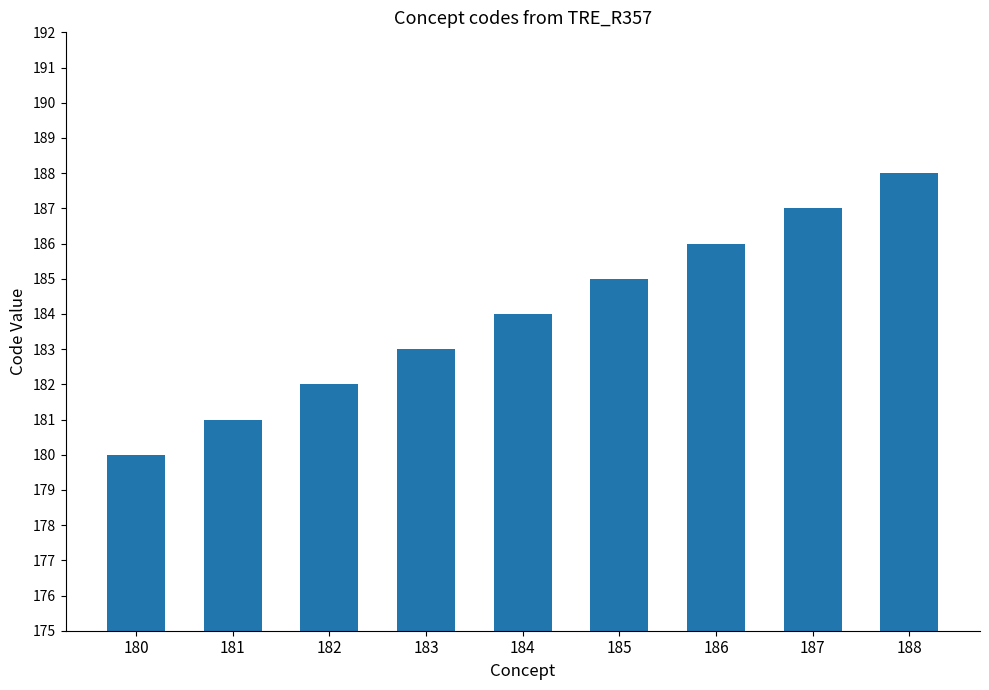

What is the difference between the maximum and minimum values?

8